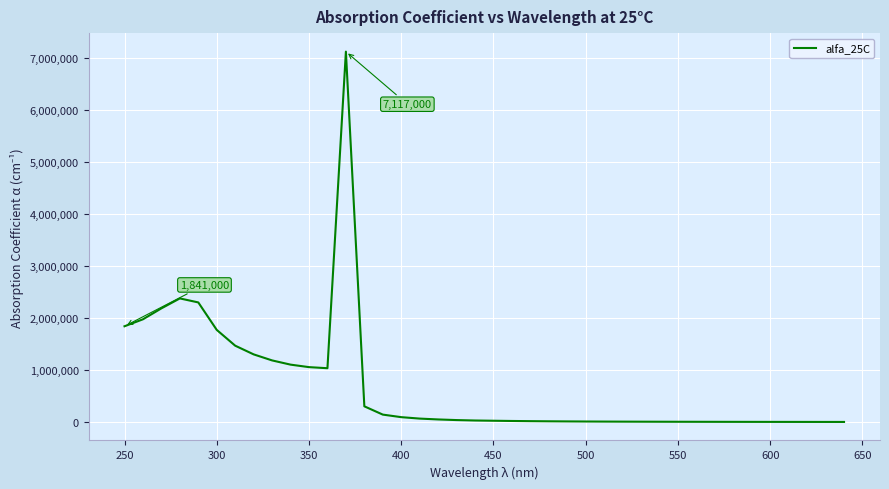

What is the sum of all values?

27627380